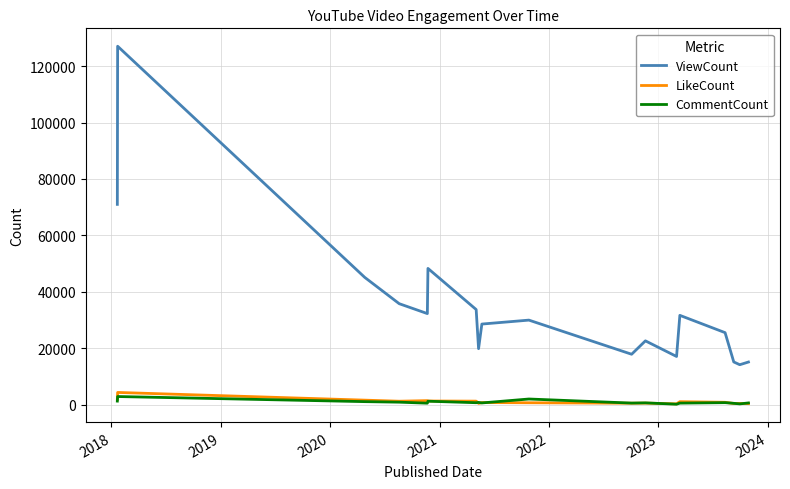

Is this an area chart (filled region under the line)?

No